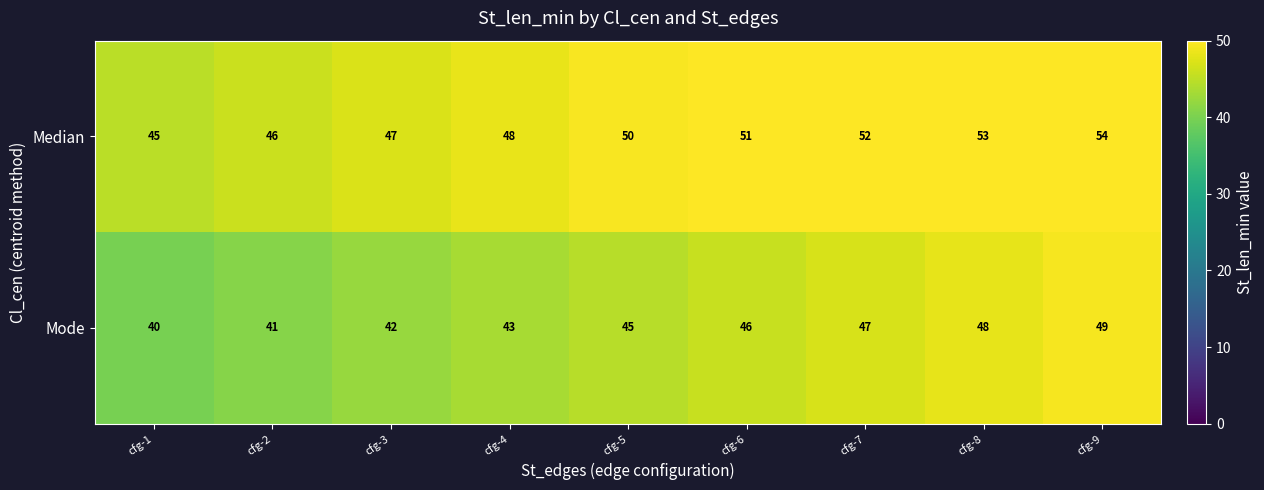

Reading left to right, extract all data points from this chart.

Median: 45	46	47	48	50	51	52	53	54
Mode: 40	41	42	43	45	46	47	48	49